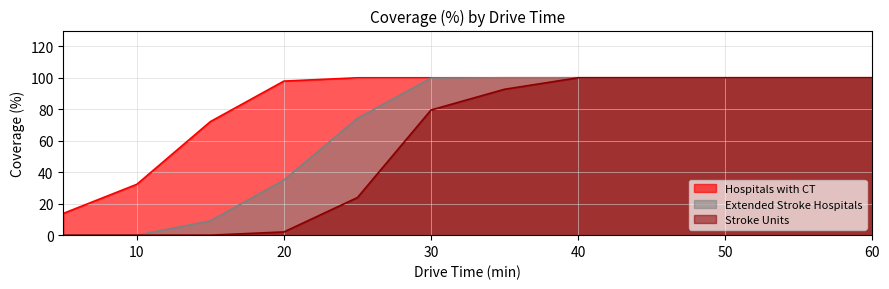

Which category has the highest value in the Stroke Units series?

40